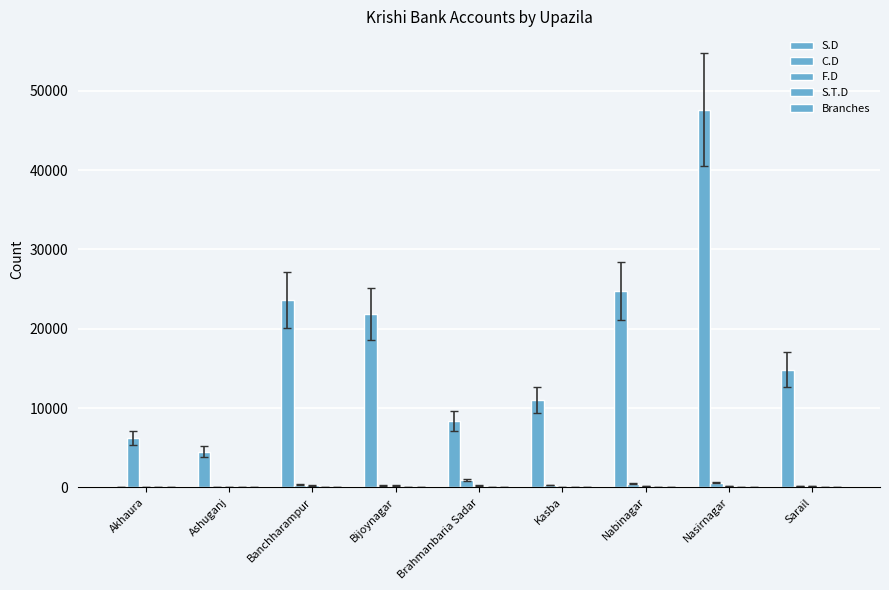

At which category does the chart reach its peak across all series?

Nasirnagar